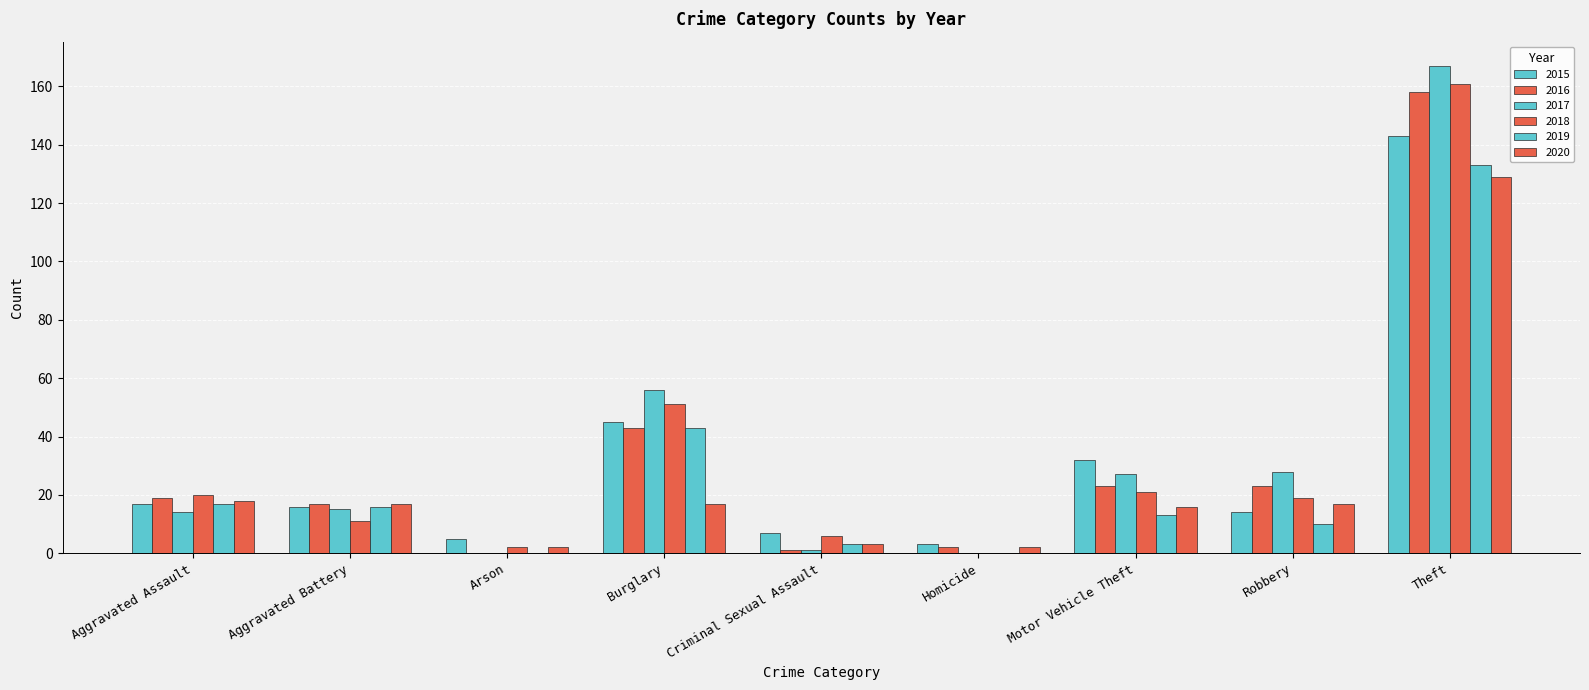

At Theft, list the series in order from largest to smallest.

2017, 2018, 2016, 2015, 2019, 2020